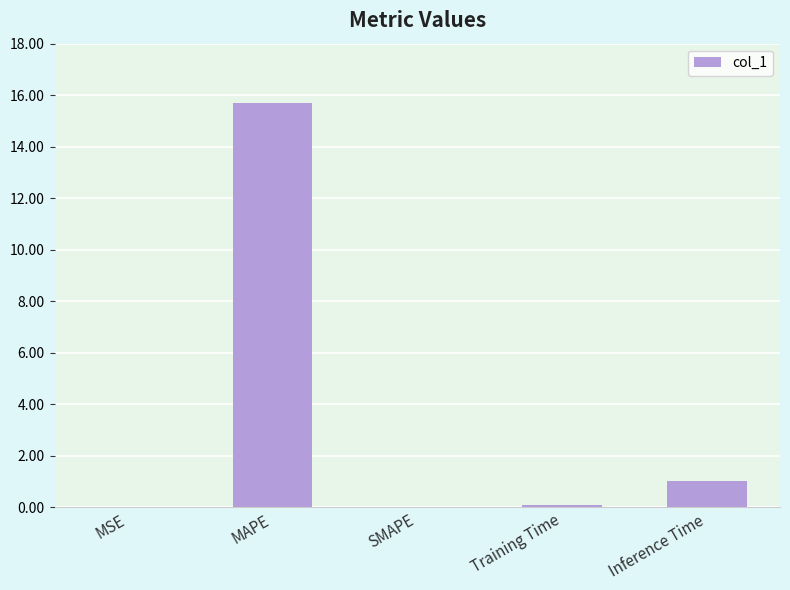

Which label corresponds to the largest value in the chart?

MAPE